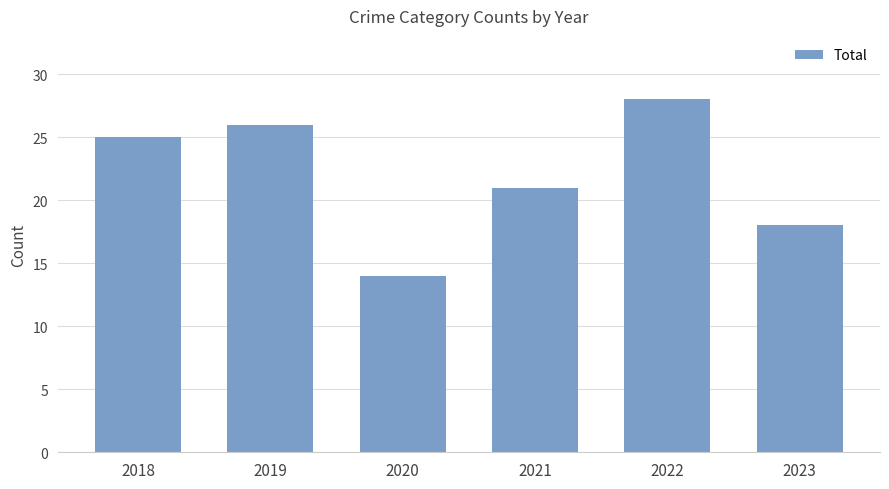

Which label corresponds to the largest value in the chart?

2022